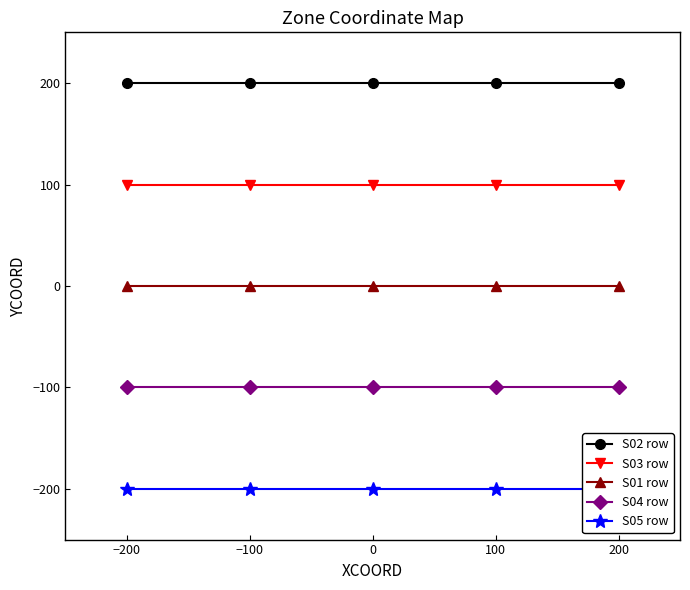

The value of S03 row at 200 is 40. True or false?

False